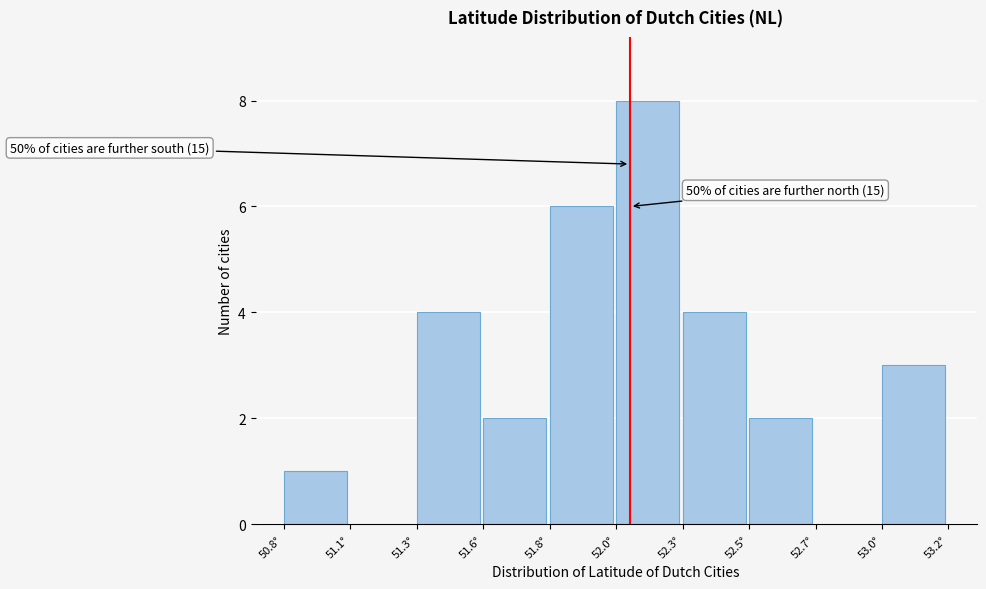

Reading right to left, list all the values displayed in this chart.

53.0°=3	52.7°=0	52.5°=2	52.3°=4	52.0°=8	51.8°=6	51.6°=2	51.3°=4	51.1°=0	50.8°=1